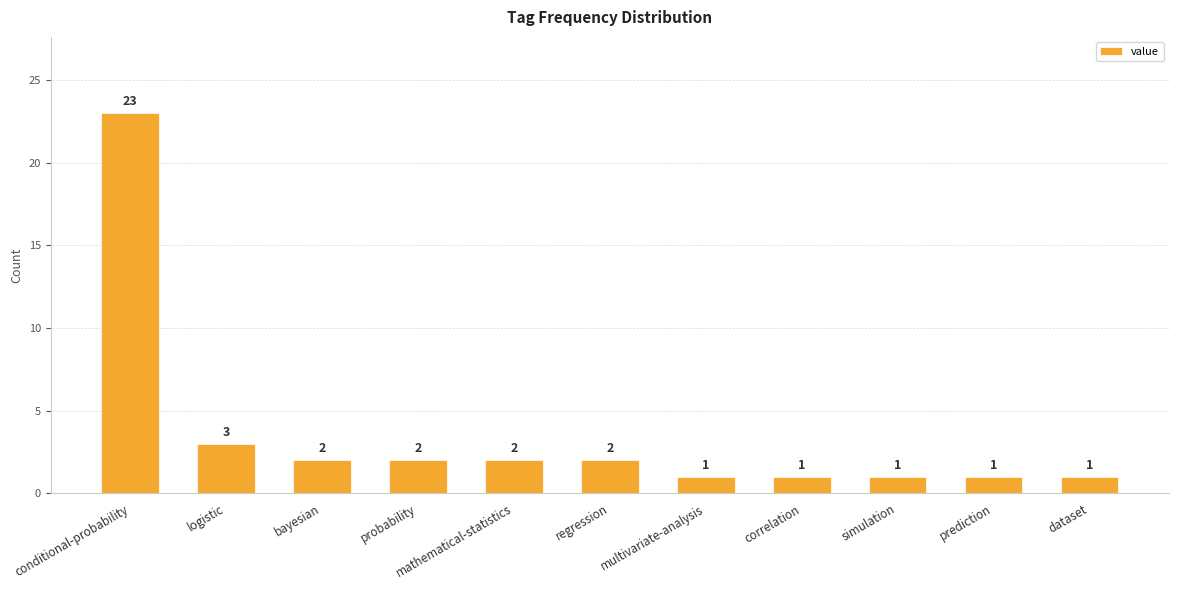

What is the average value?

4